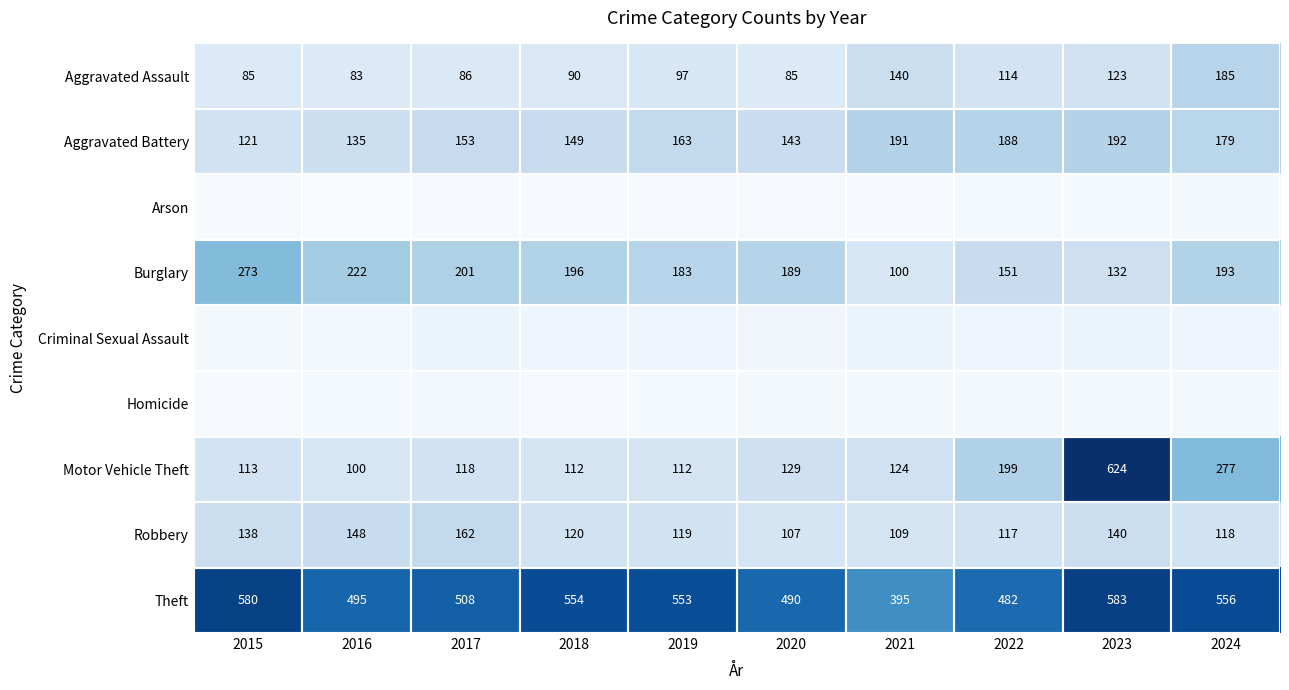

At which category does the chart reach its minimum across all series?

2016